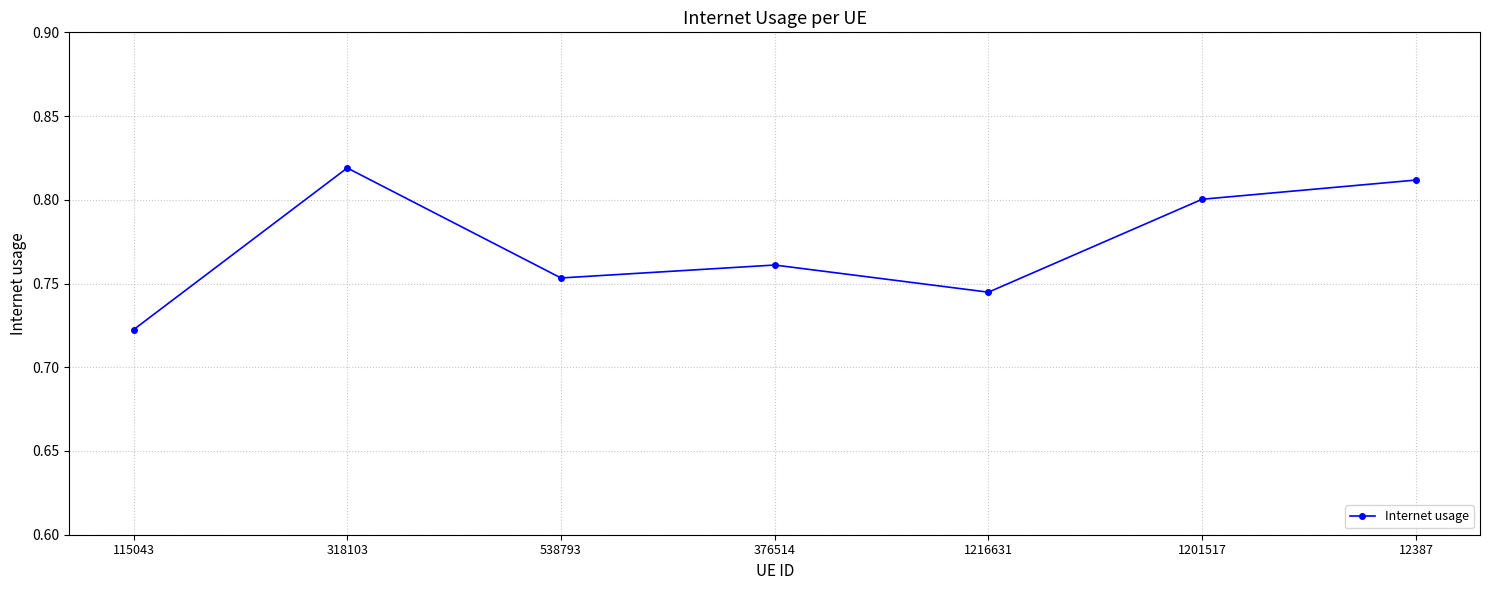

Where is the first local maximum?

318103